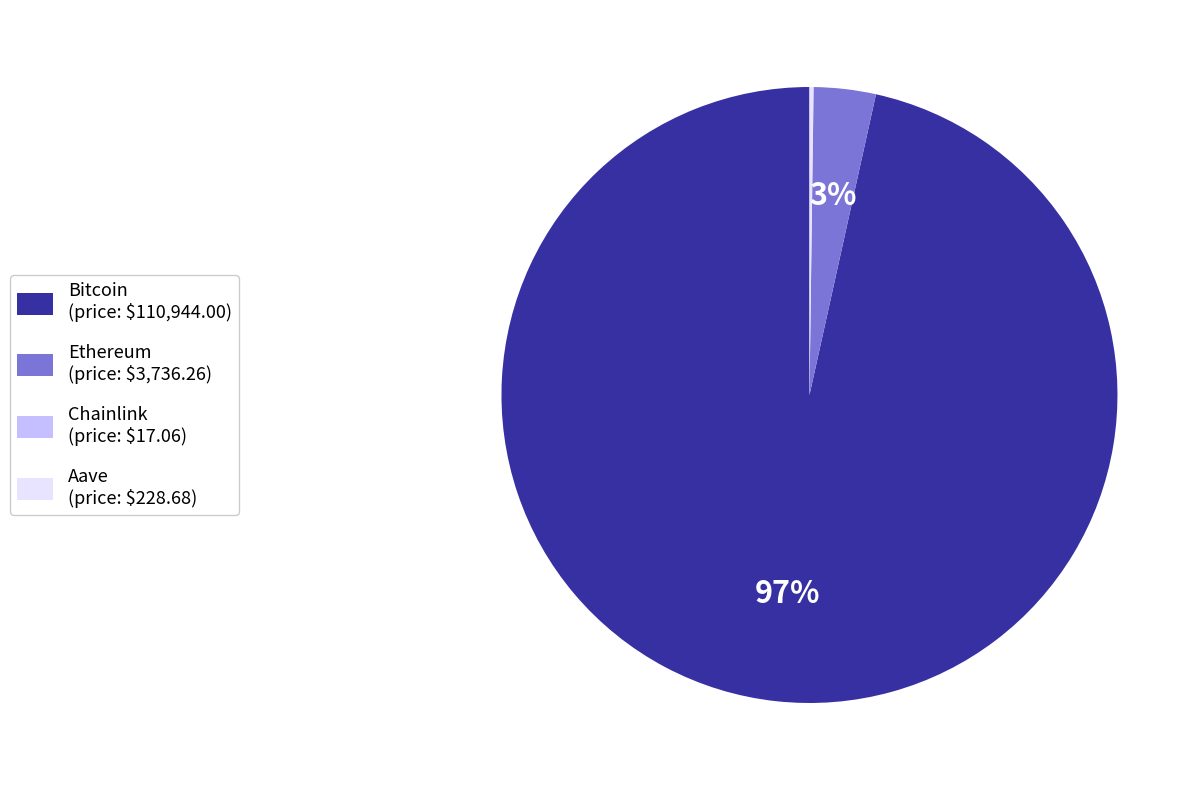

Is Bitcoin the majority of the pie?

Yes